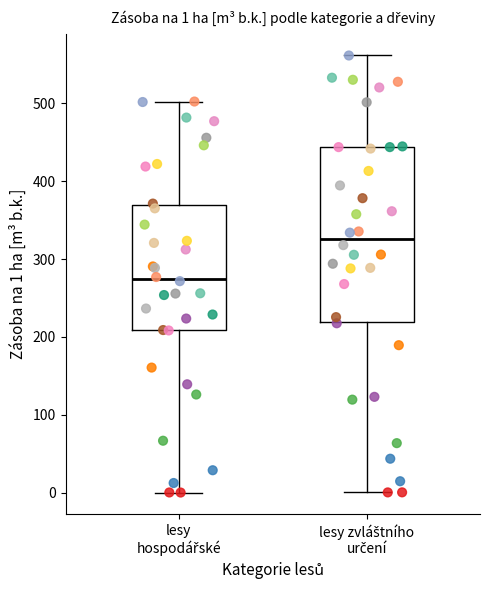

Which box has the highest median line?

lesy zvláštního určení